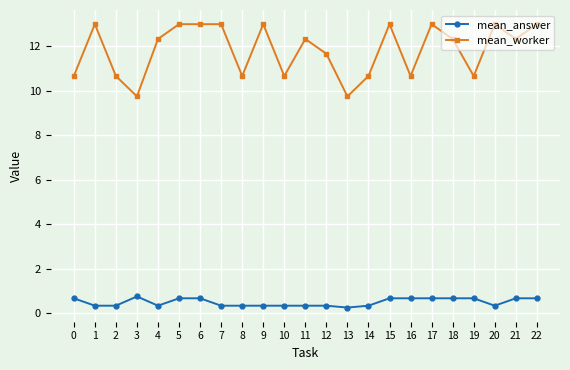

What are all the series names shown in the legend?

mean_answer, mean_worker